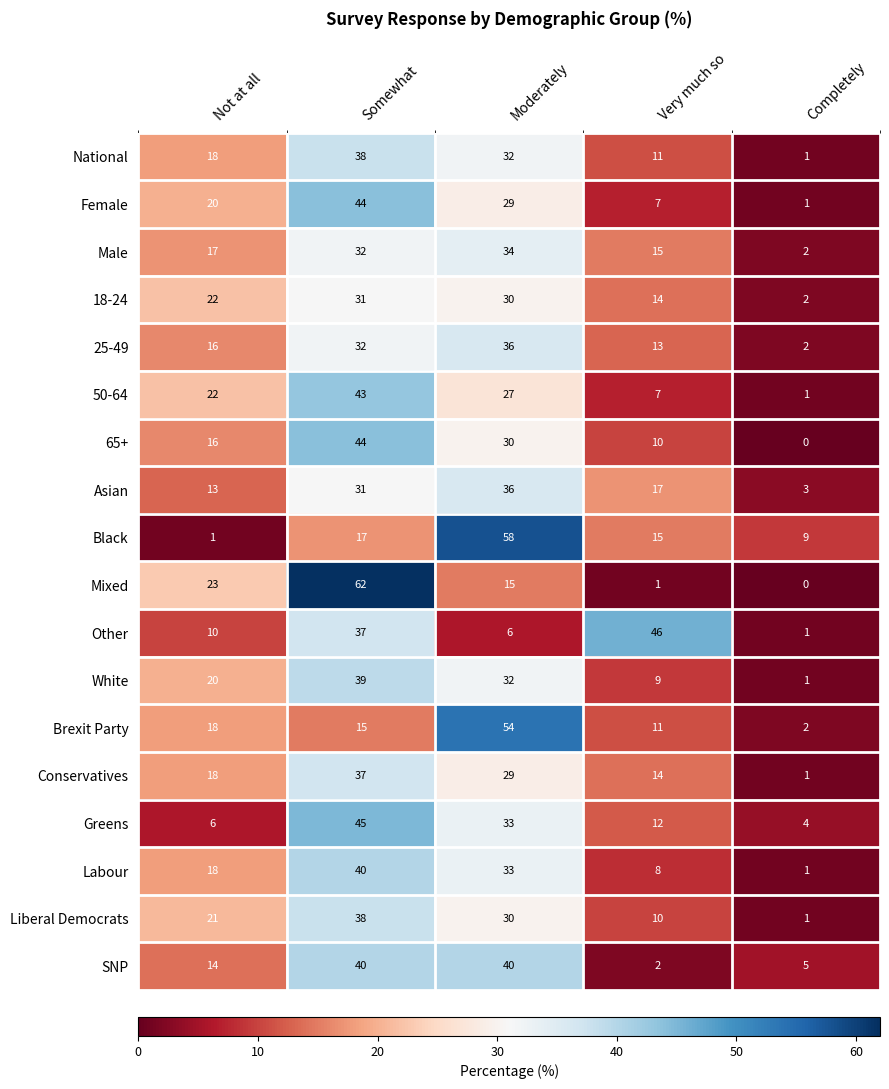

Which category has the highest value in the Female series?

Somewhat